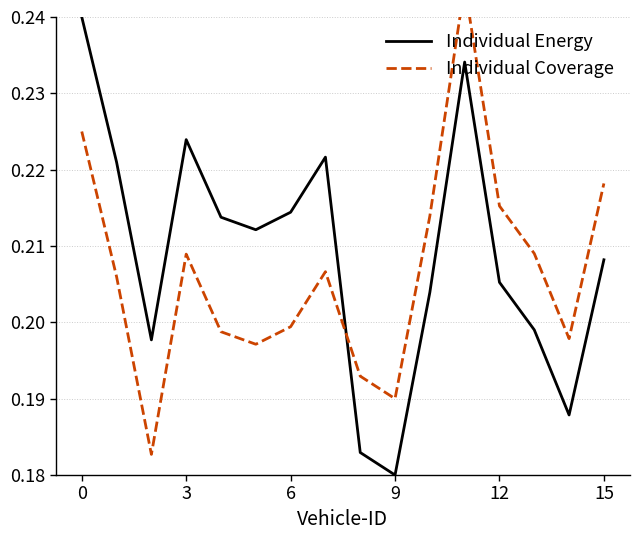

Which series ends up on top after the final intersection of Individual Coverage and Individual Energy?

Individual Coverage